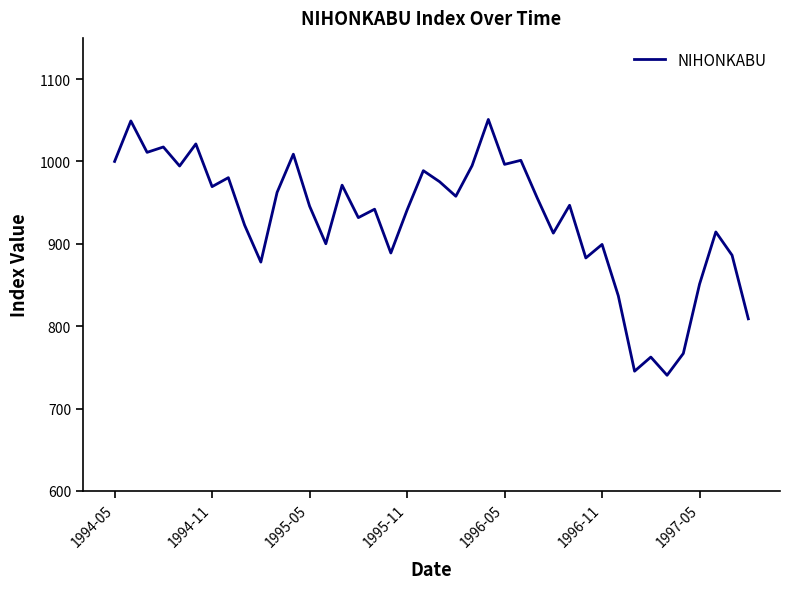

What is the minimum value shown in the chart?

740.4